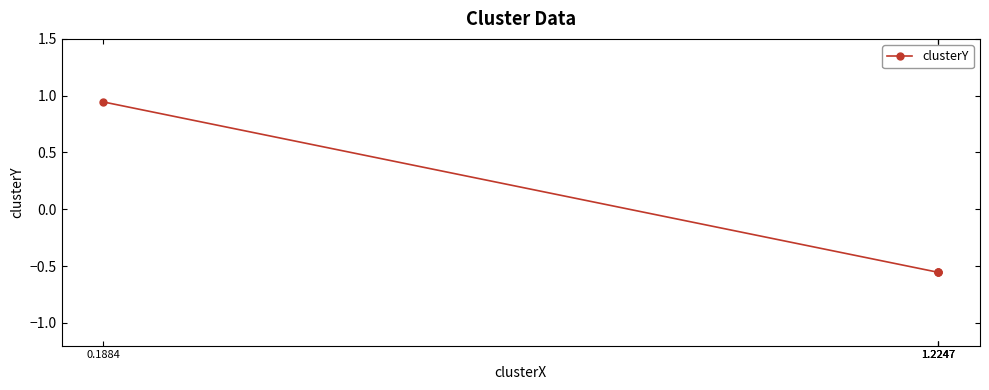

What is the change in value from 1.2247 to 0.1884?

+1.5